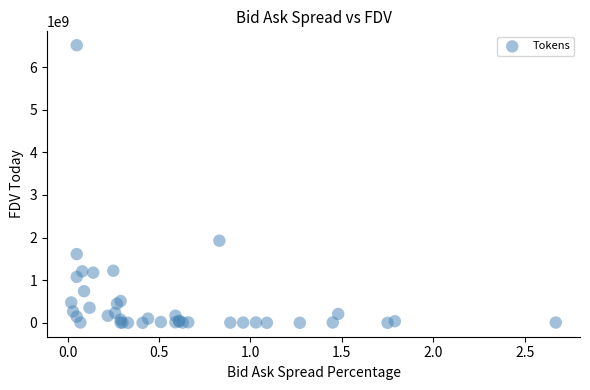

What Y value in the scatter plot is closest to 3256529240?

1927626850